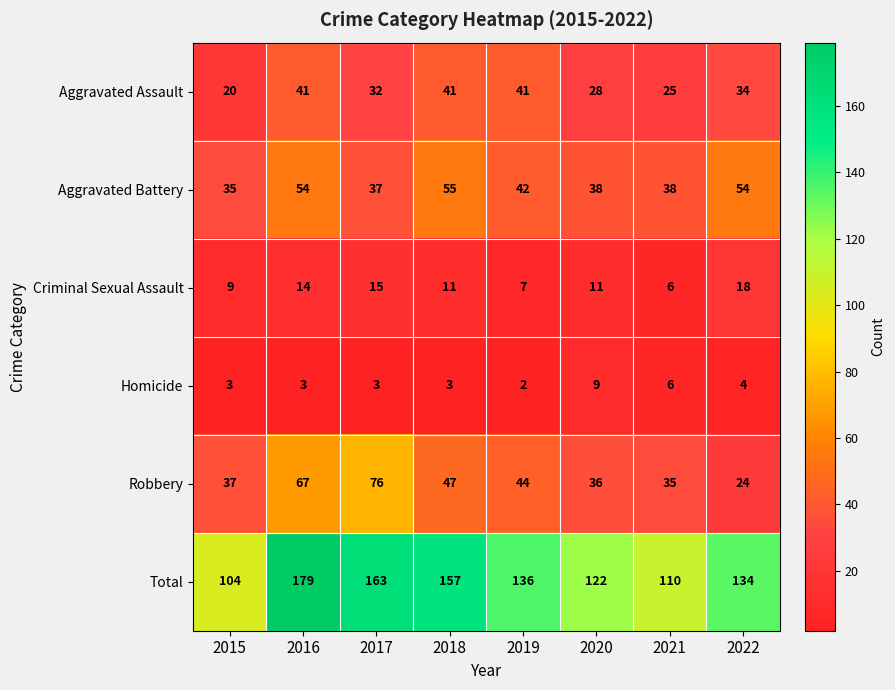

What is the difference between the maximum and minimum values in the Total series?

75